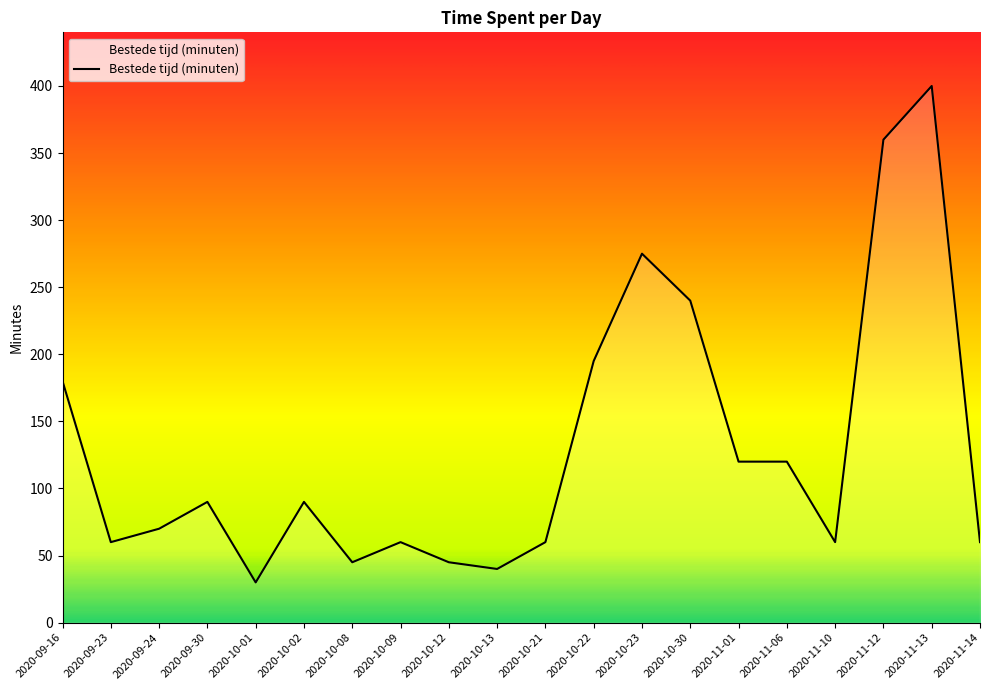

What is the minimum value shown in the chart?

30